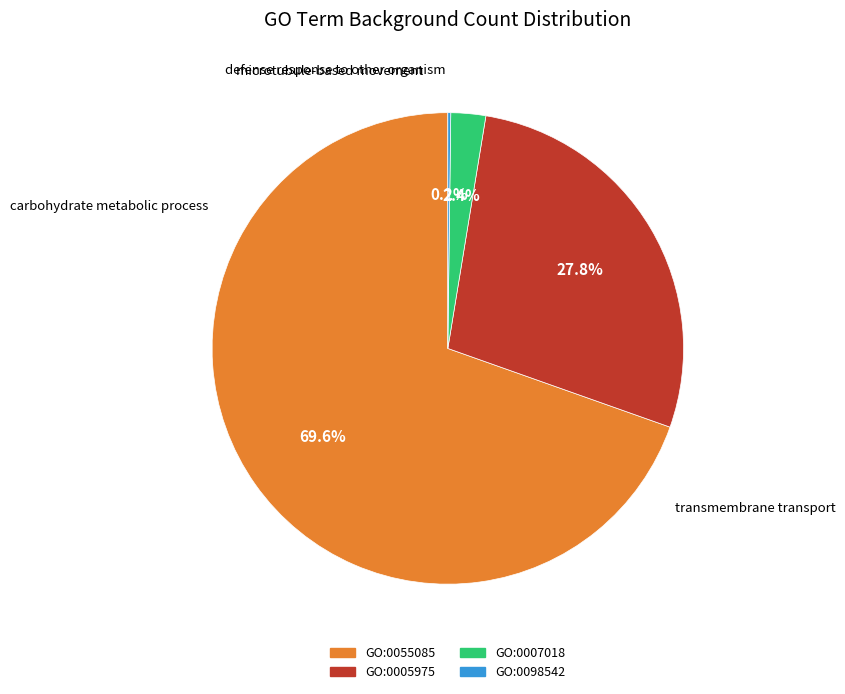

Is there any slice that represents more than half of the pie?

Yes